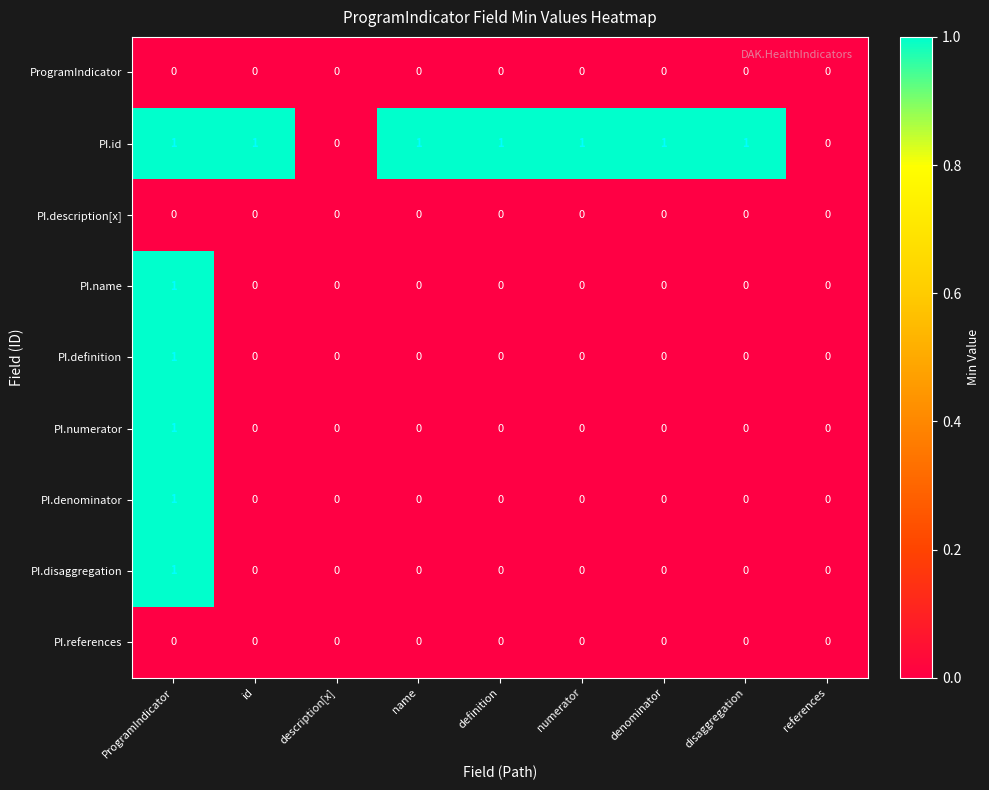

Which series has the largest total across all categories?

PI.id